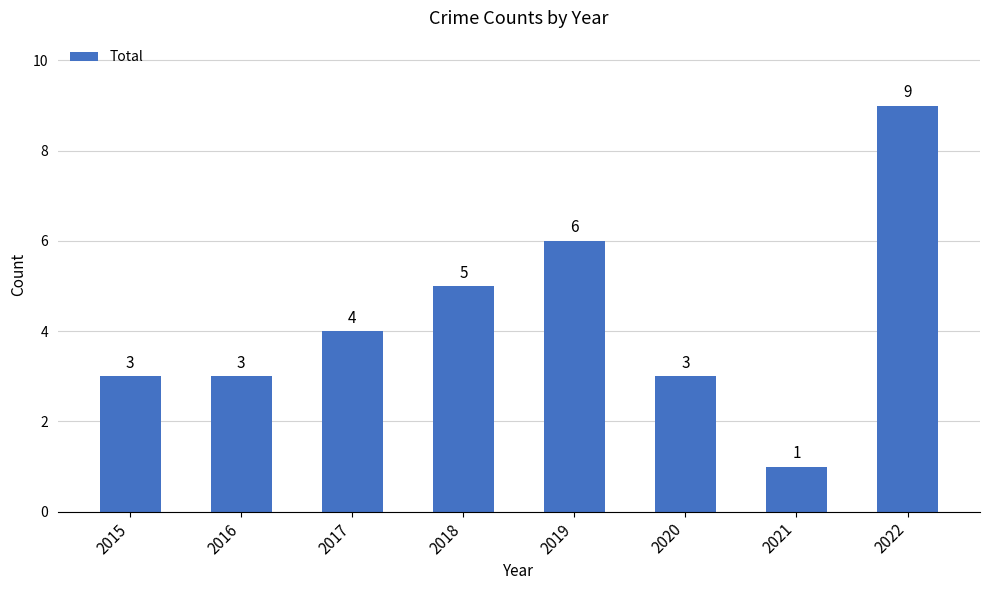

What is the value of the 5th bar from the left?

6